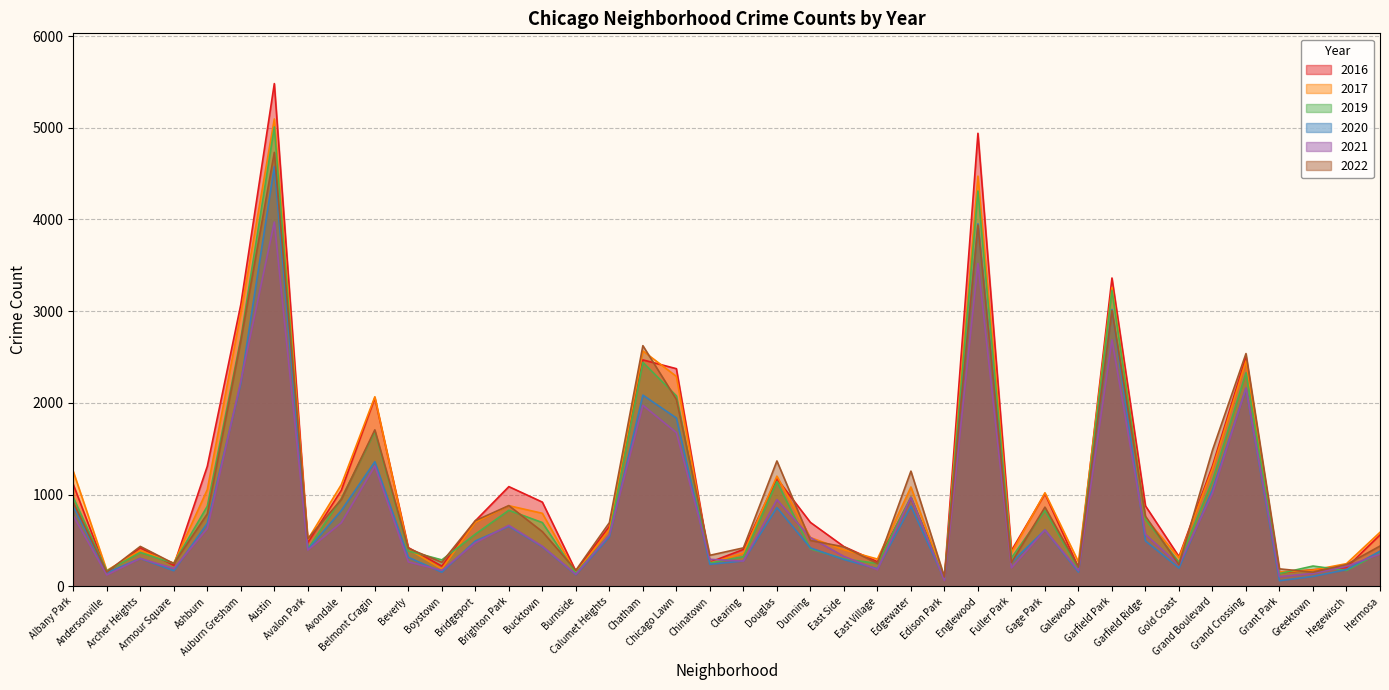

At which label is 2016 closest to 2792?

Auburn Gresham